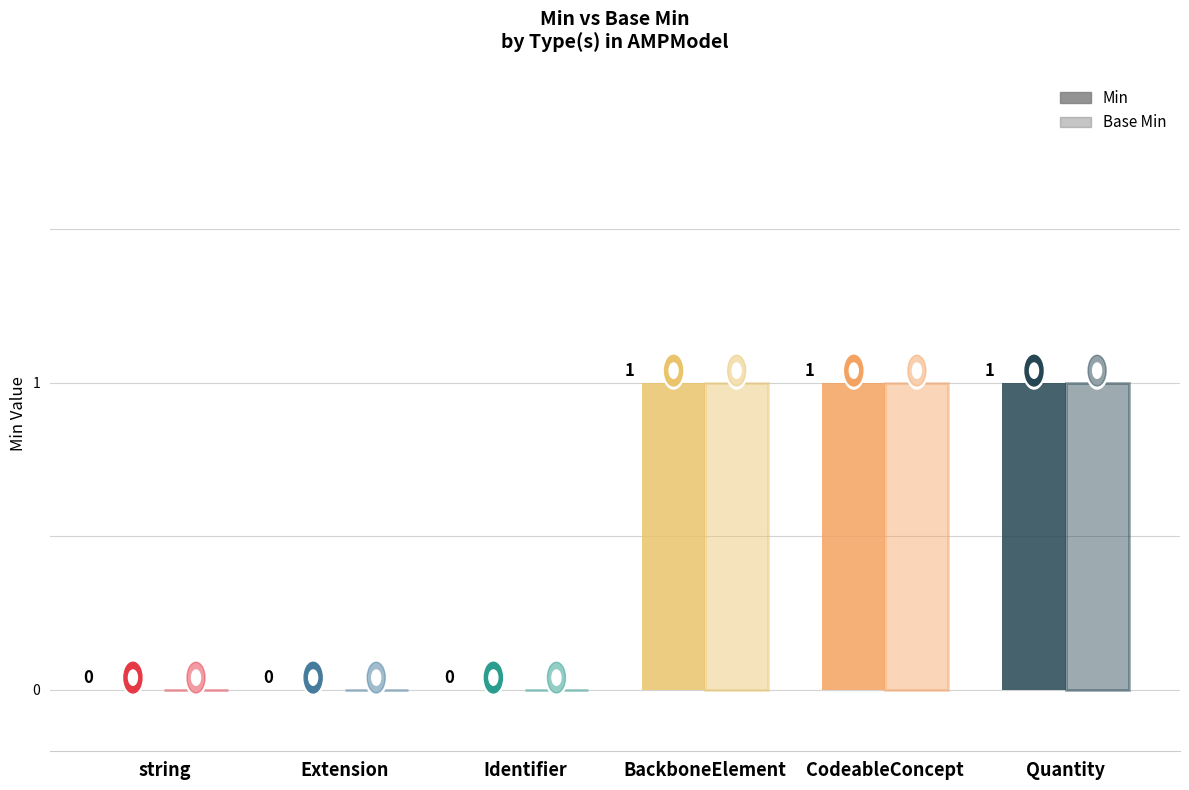

What is the total value across all series at BackboneElement?

2